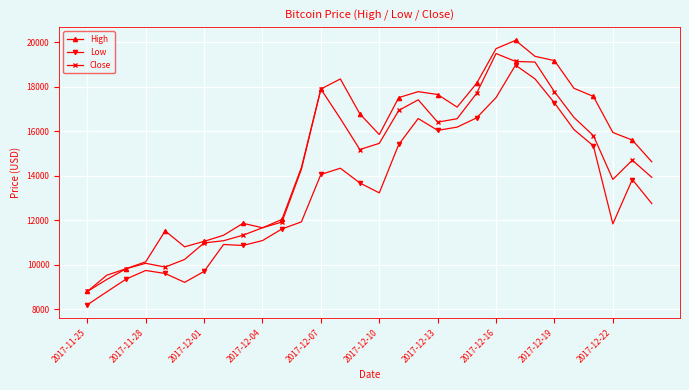

True or false: Low and High cross at least once.

False